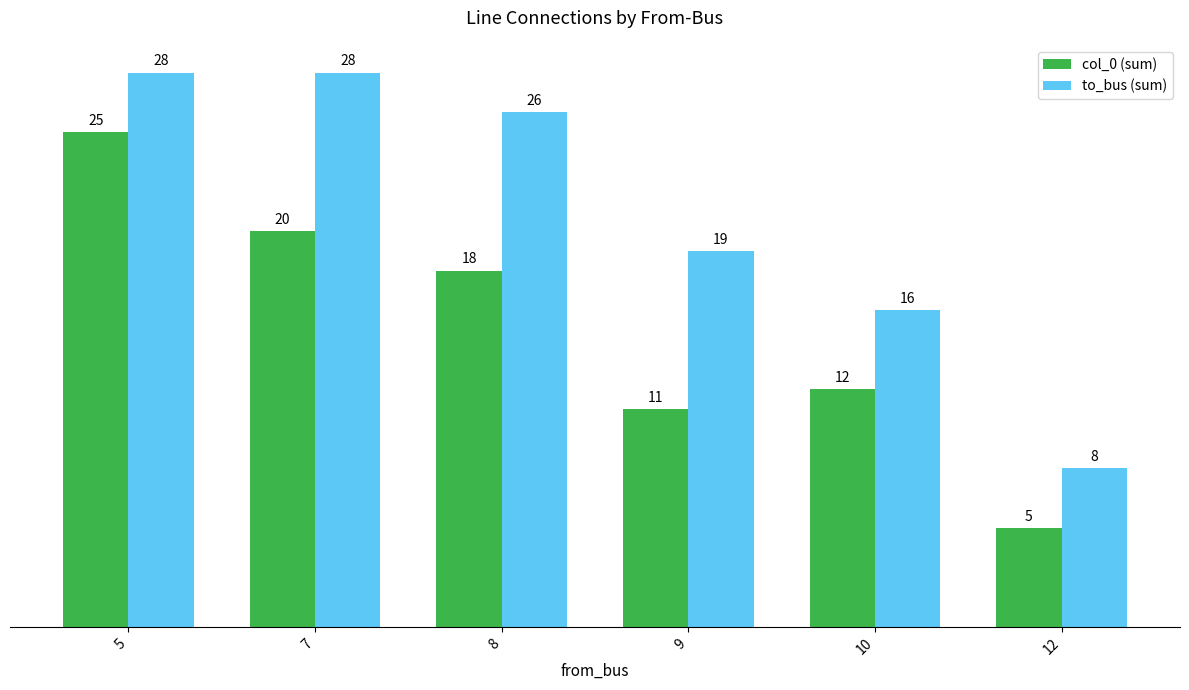

Count the number of categories in the chart.

6